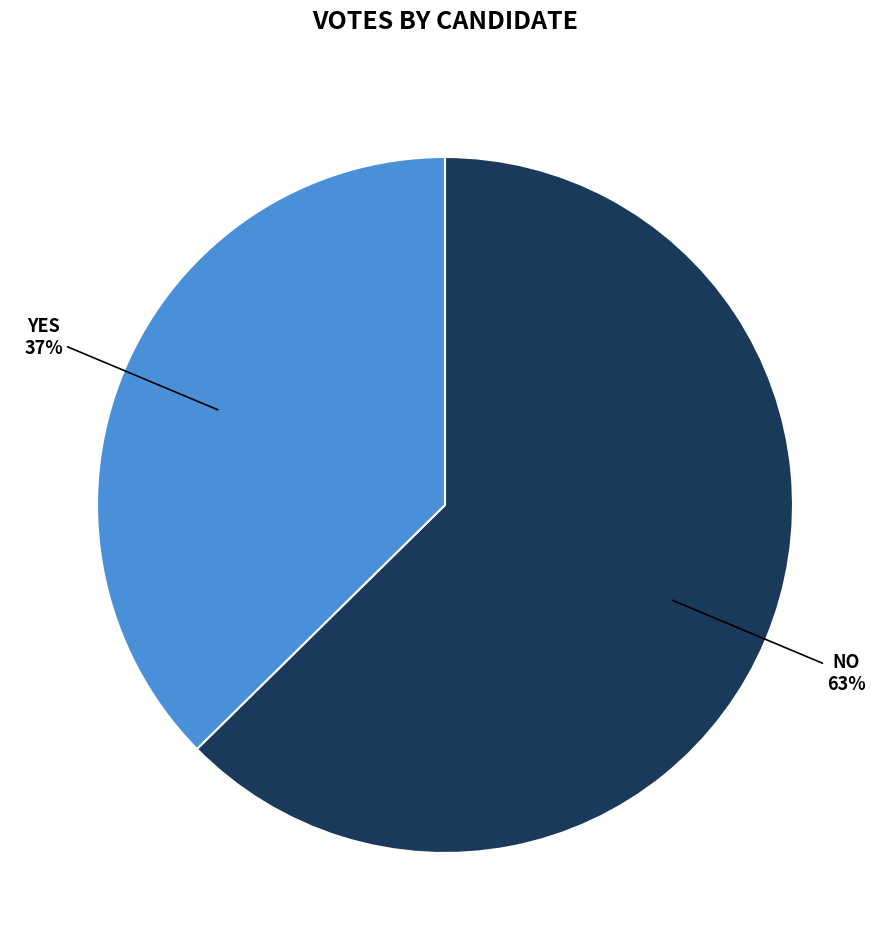

To the nearest percent, what is the average slice percentage?

50%